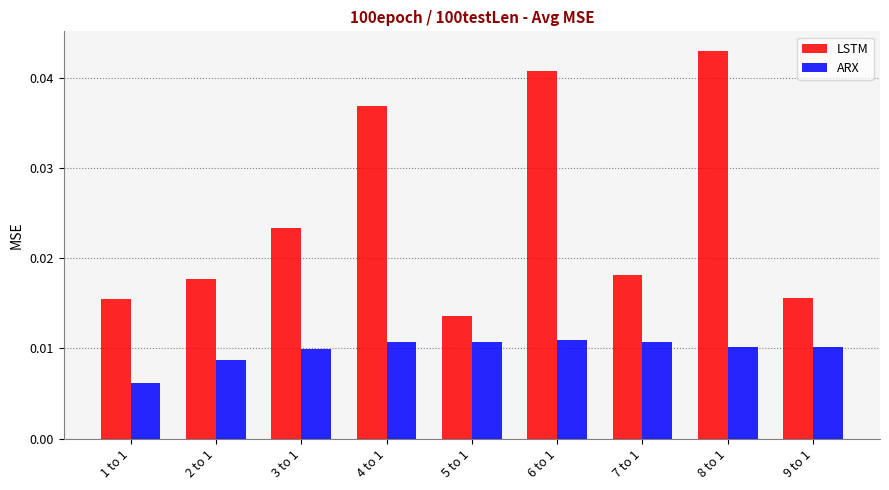

Which series has the largest range (max minus min)?

LSTM